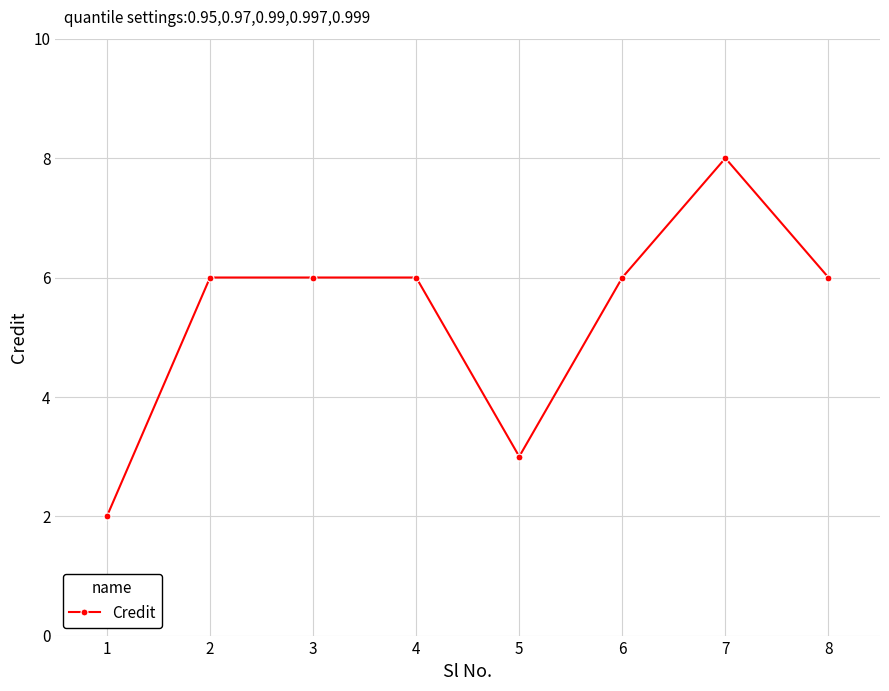

What is the sum of the values at 6 and 5?

9